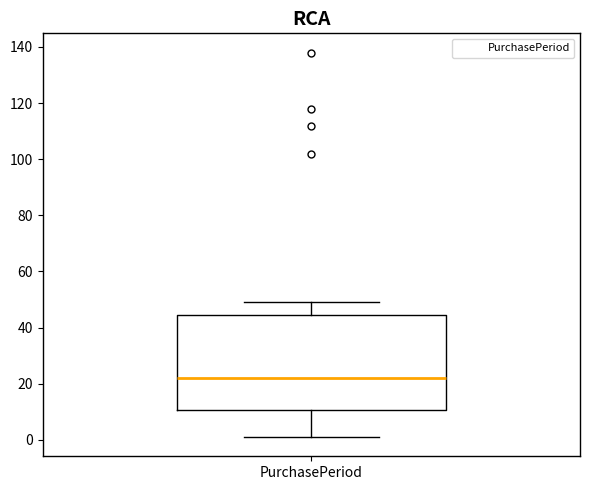

Where does the upper whisker of the box for PurchasePeriod end on the y-axis? The values are not printed on the chart, so give them approximately, as read against the axis.

50